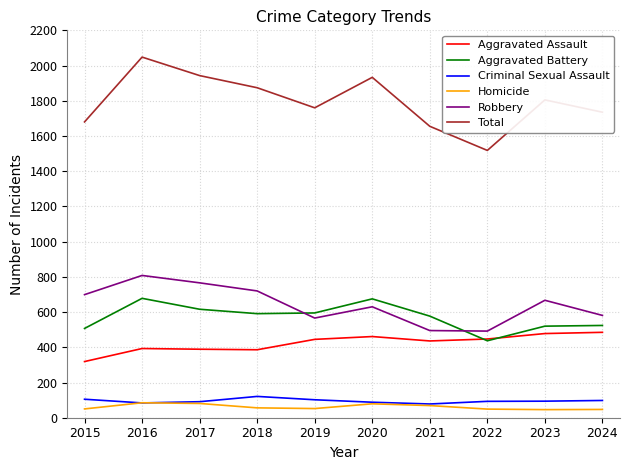

Is this an area chart (filled region under the line)?

No